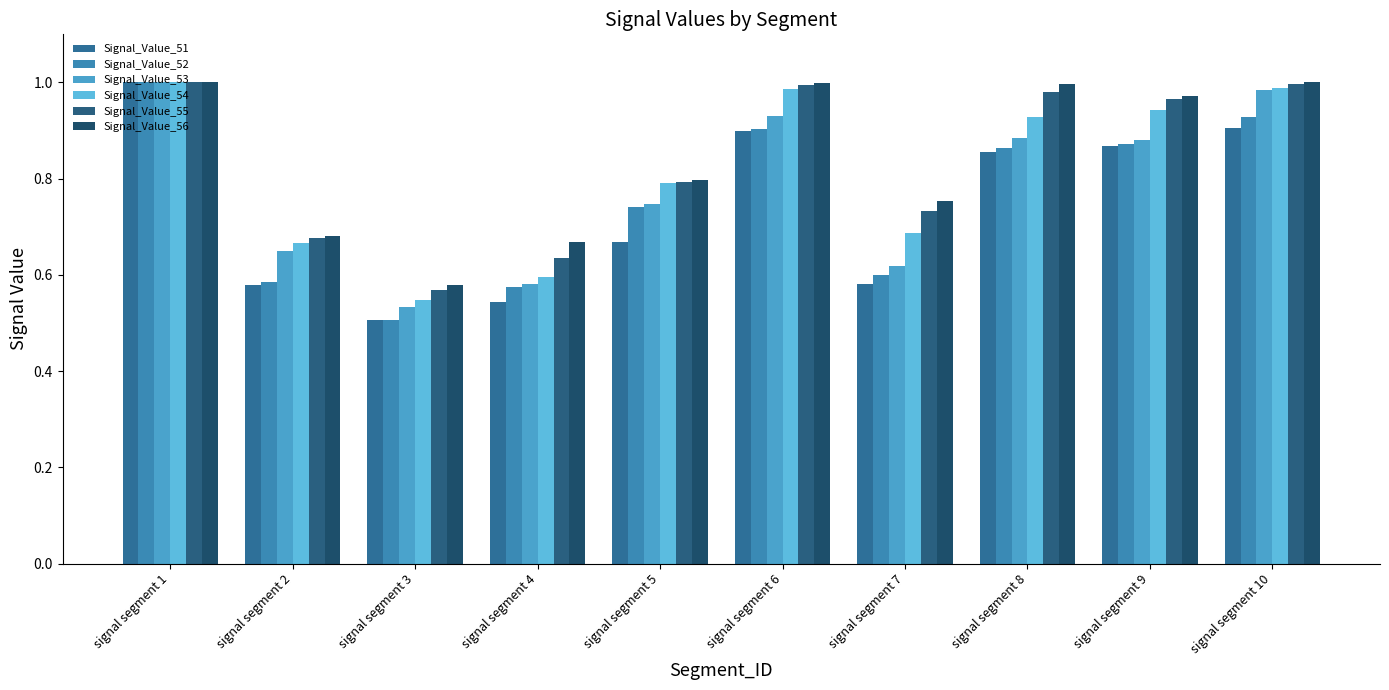

The value of Signal_Value_53 at signal segment 7 is 0.6. True or false?

True